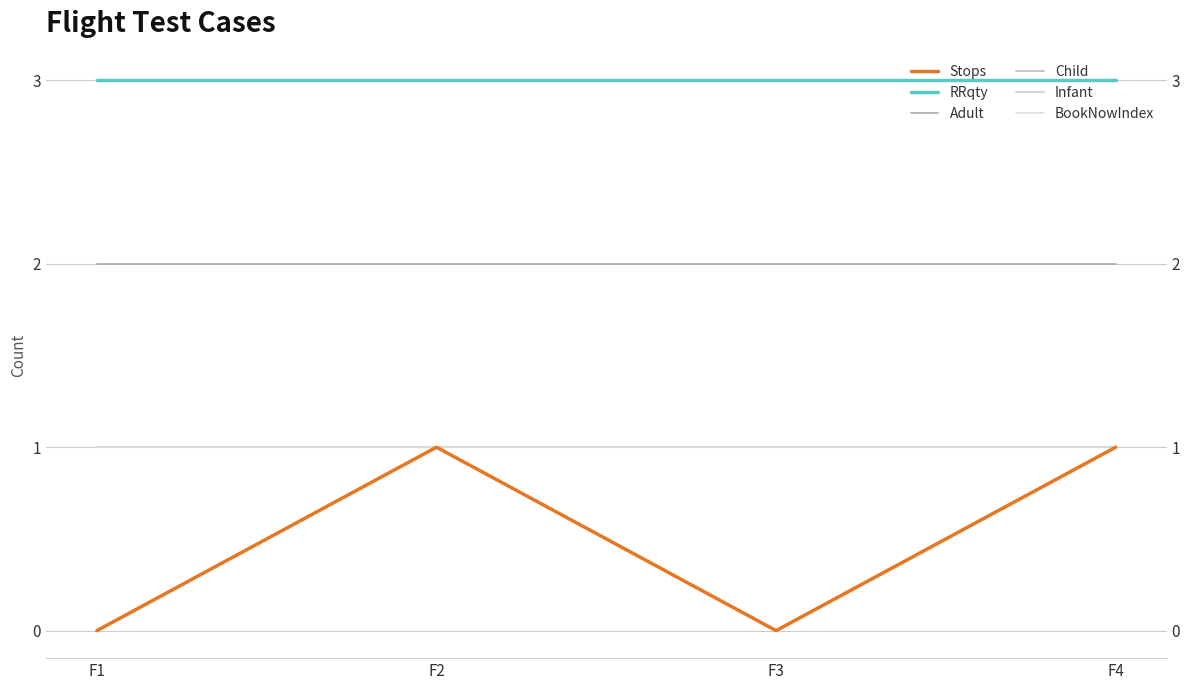

Reading right to left, transcribe all the data shown in this chart.

Stops: F4=1	F3=0	F2=1	F1=0
RRqty: F4=3	F3=3	F2=3	F1=3
Adult: F4=2	F3=2	F2=2	F1=2
Child: F4=1	F3=1	F2=1	F1=1
Infant: F4=1	F3=1	F2=1	F1=1
BookNowIndex: F4=1	F3=1	F2=1	F1=1